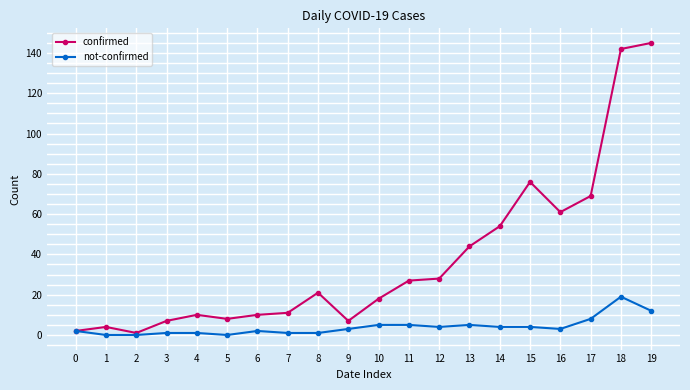

Which series has the largest total across all categories?

confirmed